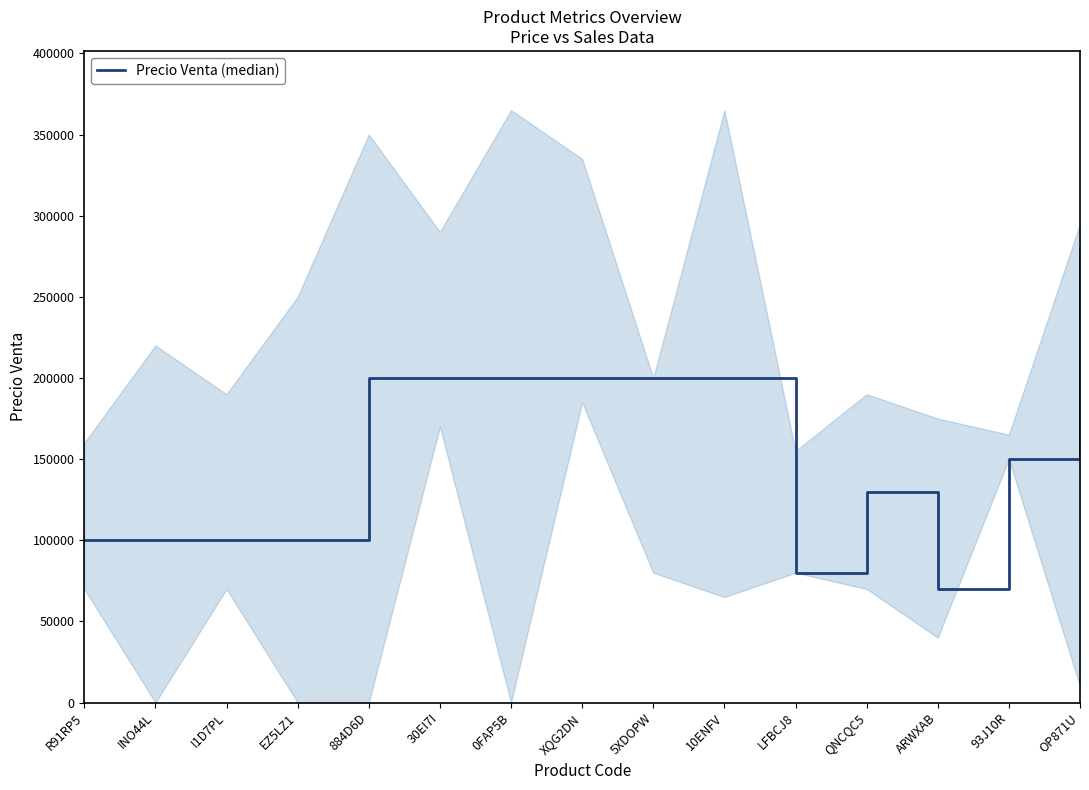

Reading left to right, what are all the values shown in this chart?

100000	100000	100000	100000	200000	200000	200000	200000	200000	200000	80000	130000	70000	150000	280000